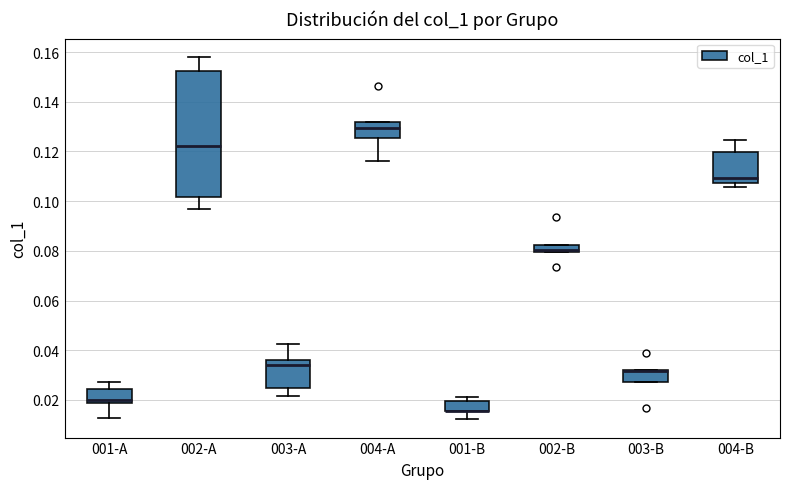

Comparing the boxes themselves (not the whiskers), which one is the tallest?

002-A